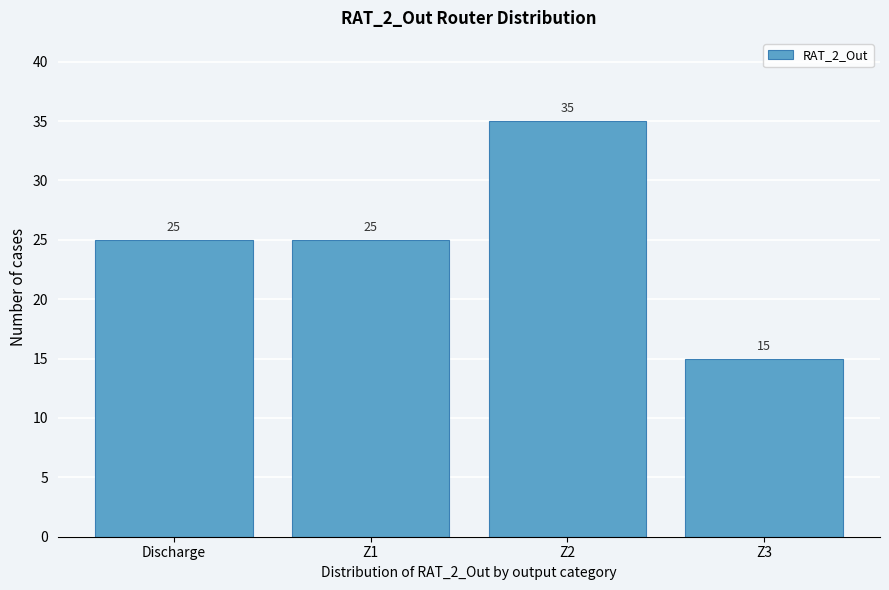

Reading left to right, extract all data points from this chart.

Discharge=25	Z1=25	Z2=35	Z3=15